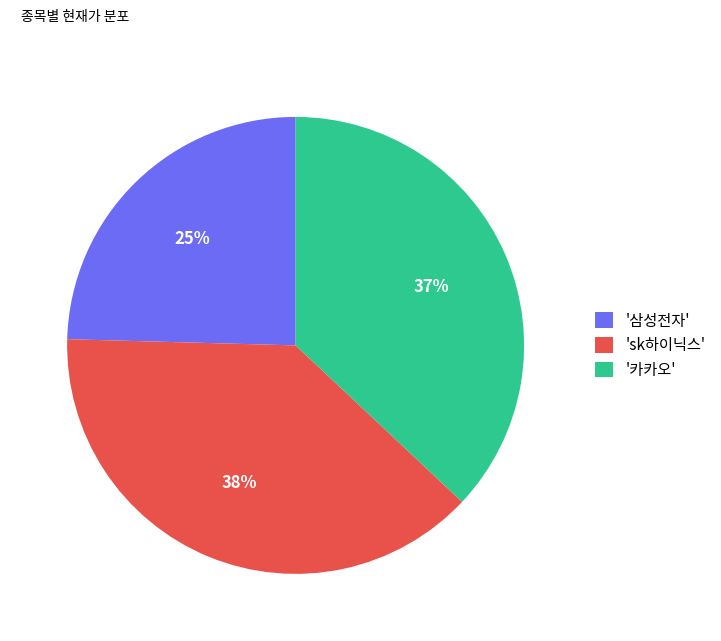

Is there any slice that represents more than half of the pie?

No